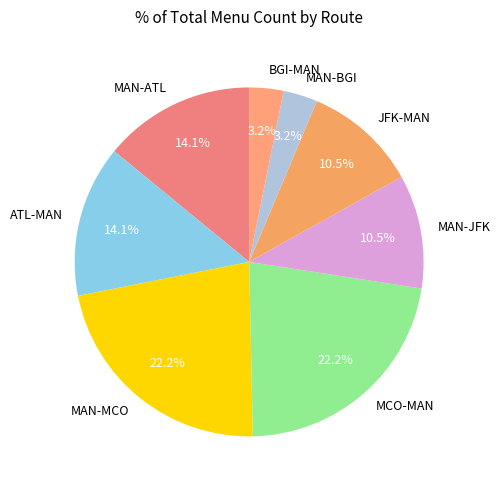

Is the sum of JFK-MAN and MAN-ATL greater than half?

No